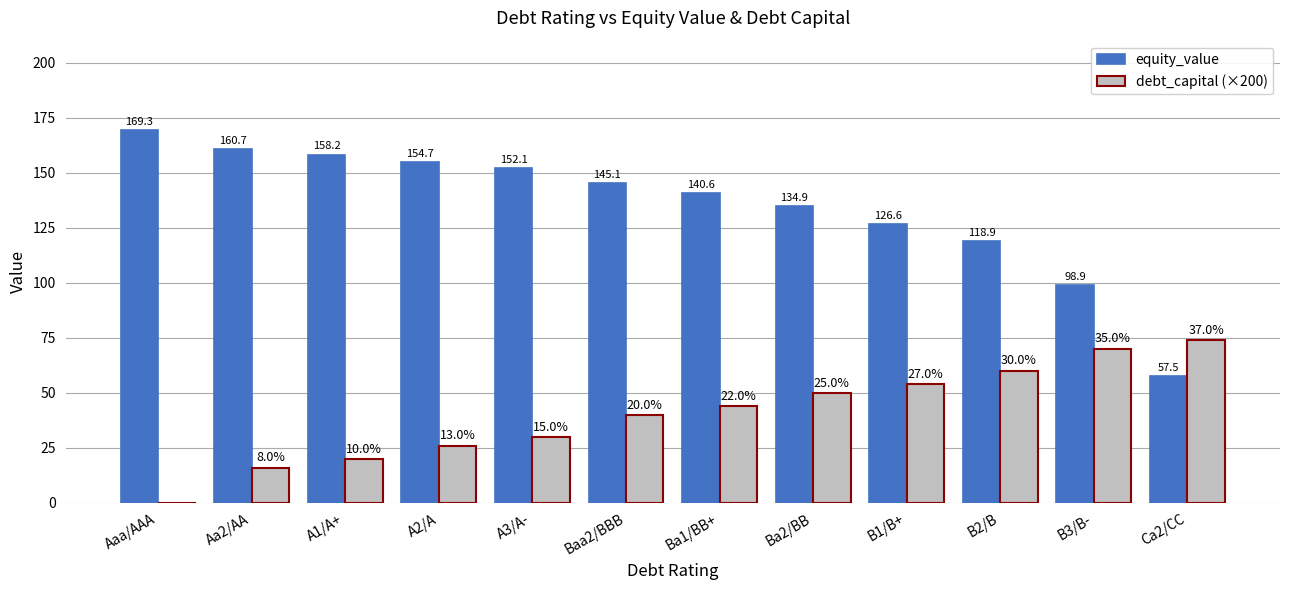

Reading right to left, list all the values displayed in this chart.

equity_value: 57.5	98.9	118.9	126.6	134.9	140.6	145.1	152.1	154.7	158.2	160.7	169.3
debt_capital (×200): 74.0	70.0	60.0	54.0	50.0	44.0	40.0	30.0	26.0	20.0	16.0	0.0